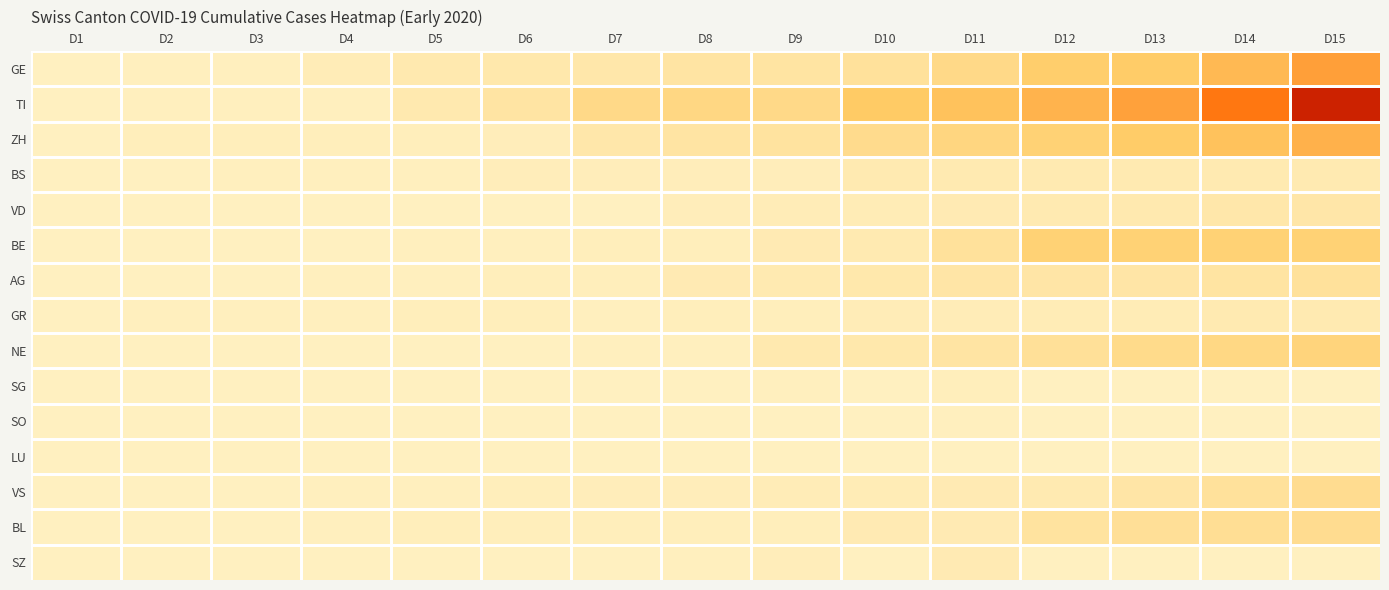

Reading left to right, extract all data points from this chart.

GE: D1=0	D2=1	D3=1	D4=4	D5=8	D6=9	D7=10	D8=13	D9=14	D10=17	D11=25	D12=38	D13=40	D14=56	D15=76
TI: D1=0	D2=1	D3=1	D4=1	D5=8	D6=13	D7=25	D8=28	D9=25	D10=41	D11=49	D12=61	D13=75	D14=108	D15=163
ZH: D1=0	D2=2	D3=2	D4=2	D5=2	D6=3	D7=10	D8=13	D9=15	D10=23	D11=29	D12=34	D13=40	D14=49	D15=62
BS: D1=0	D2=0	D3=1	D4=1	D5=1	D6=3	D7=3	D8=3	D9=3	D10=7	D11=7	D12=7	D13=7	D14=7	D15=7
VD: D1=0	D2=0	D3=0	D4=0	D5=0	D6=0	D7=0	D8=3	D9=4	D10=5	D11=6	D12=7	D13=8	D14=10	D15=11
BE: D1=0	D2=0	D3=0	D4=0	D5=1	D6=1	D7=2	D8=2	D9=6	D10=7	D11=17	D12=34	D13=34	D14=34	D15=34
AG: D1=0	D2=0	D3=0	D4=1	D5=1	D6=2	D7=2	D8=6	D9=7	D10=9	D11=12	D12=12	D13=12	D14=14	D15=17
GR: D1=0	D2=1	D3=1	D4=1	D5=2	D6=2	D7=1	D8=2	D9=2	D10=4	D11=4	D12=5	D13=5	D14=7	D15=7
NE: D1=0	D2=0	D3=0	D4=0	D5=0	D6=0	D7=1	D8=1	D9=8	D10=9	D11=13	D12=18	D13=24	D14=27	D15=31
SG: D1=0	D2=0	D3=0	D4=0	D5=0	D6=0	D7=0	D8=0	D9=1	D10=0	D11=2	D12=0	D13=0	D14=0	D15=0
SO: D1=0	D2=0	D3=0	D4=0	D5=0	D6=0	D7=0	D8=0	D9=0	D10=0	D11=1	D12=0	D13=0	D14=0	D15=0
LU: D1=0	D2=0	D3=0	D4=0	D5=0	D6=0	D7=0	D8=0	D9=0	D10=0	D11=0	D12=0	D13=0	D14=0	D15=0
VS: D1=0	D2=0	D3=0	D4=1	D5=1	D6=2	D7=3	D8=3	D9=4	D10=5	D11=6	D12=7	D13=12	D14=17	D15=22
BL: D1=0	D2=0	D3=0	D4=1	D5=2	D6=2	D7=2	D8=2	D9=2	D10=6	D11=6	D12=15	D13=19	D14=20	D15=22
SZ: D1=0	D2=0	D3=0	D4=0	D5=0	D6=0	D7=0	D8=1	D9=3	D10=0	D11=6	D12=0	D13=0	D14=0	D15=0